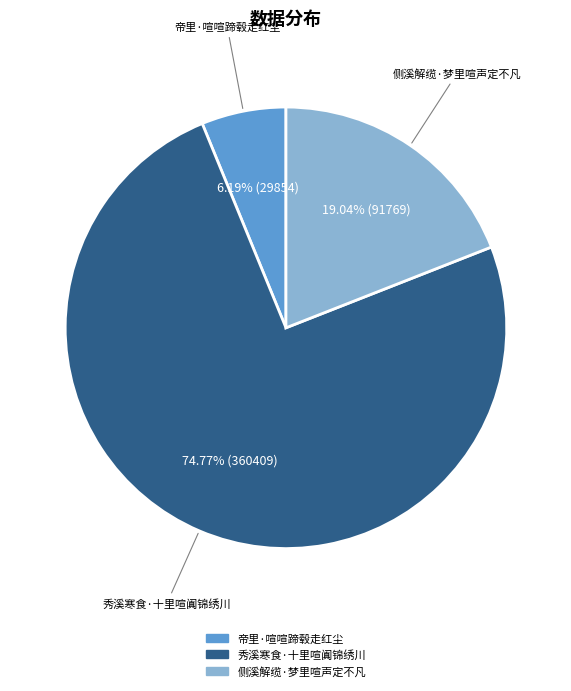

Which has a higher value, 秀溪寒食·十里喧阗锦绣川 or 帝里·喧喧蹄毂走红尘?

秀溪寒食·十里喧阗锦绣川